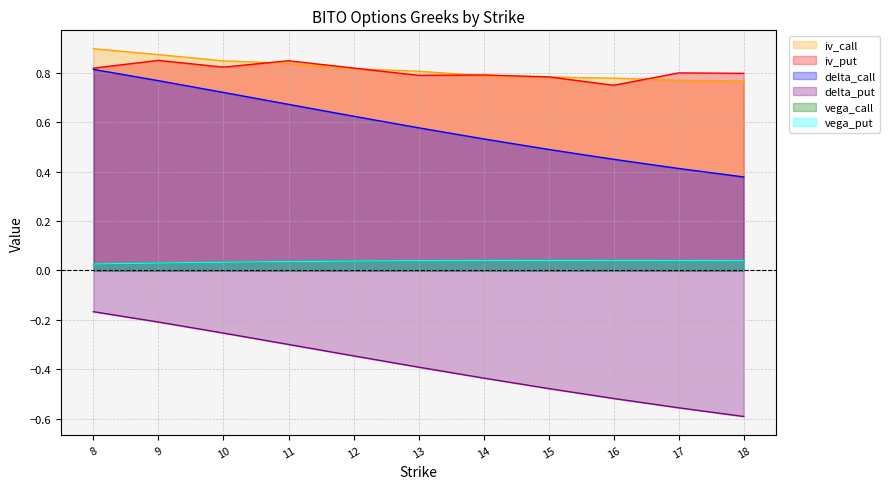

What is the lowest value of the iv_call series?

0.8